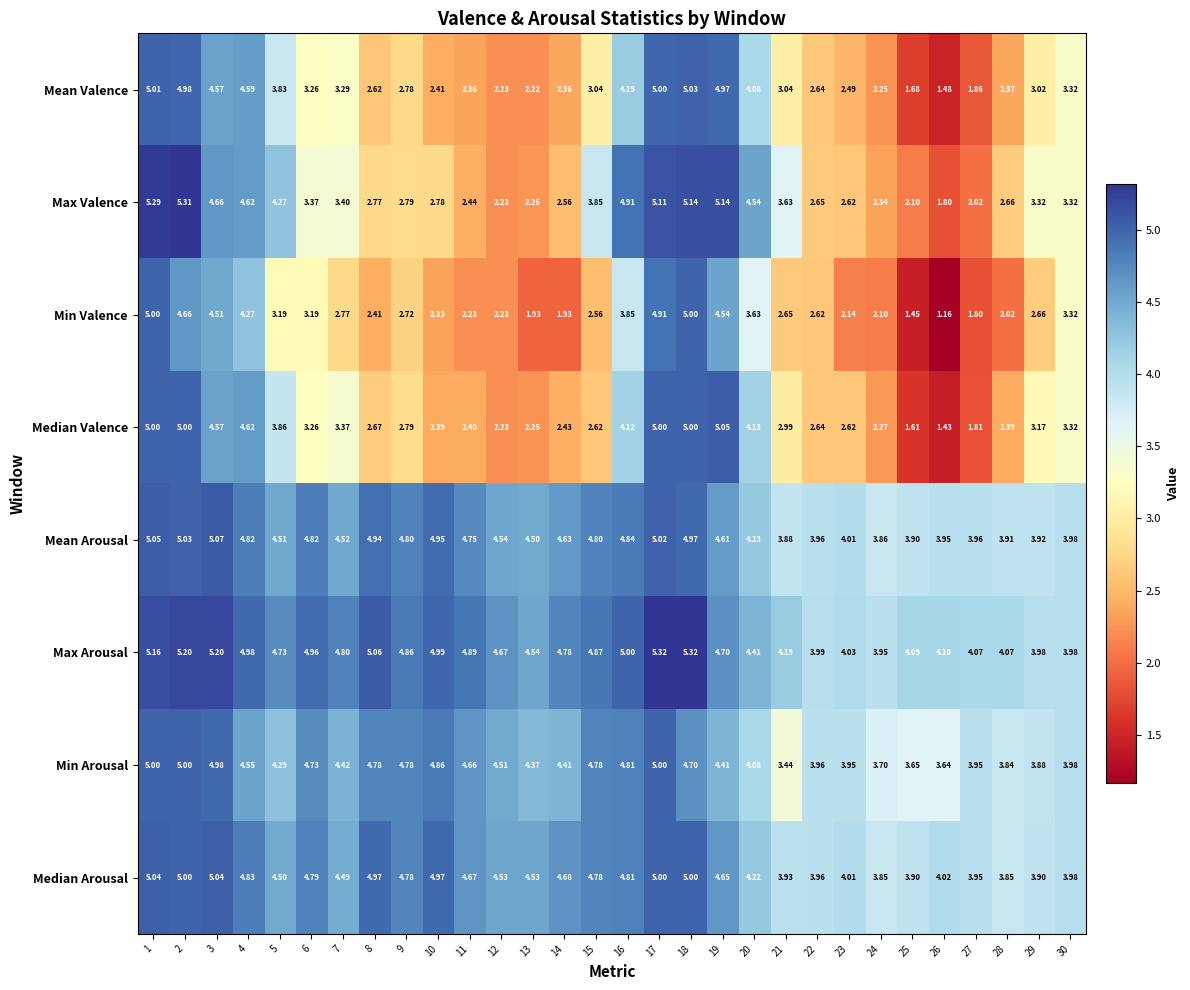

At which category is the sum across all series the highest?

1